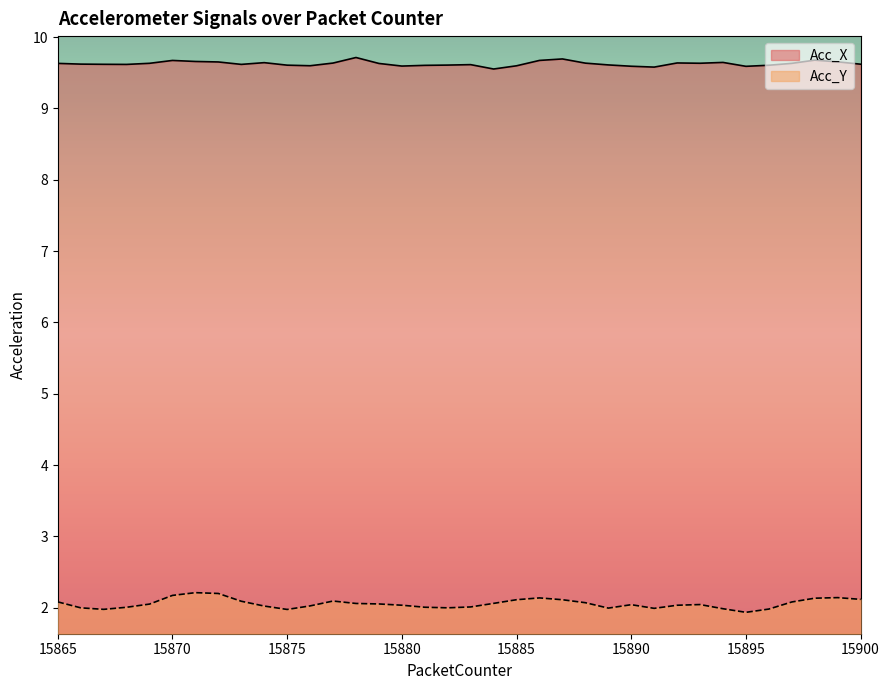

Rank the series at 15896 from lowest to highest value.

Acc_Y, Acc_X